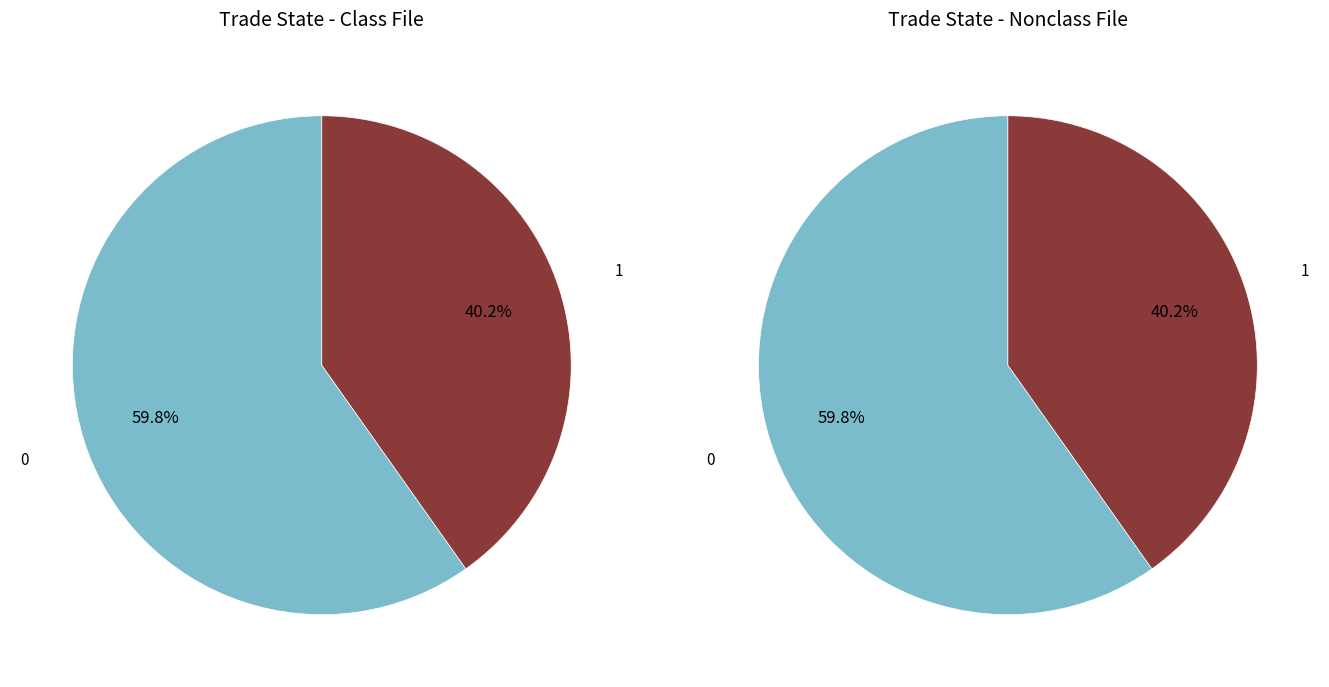

Count the number of slices in the pie.

2